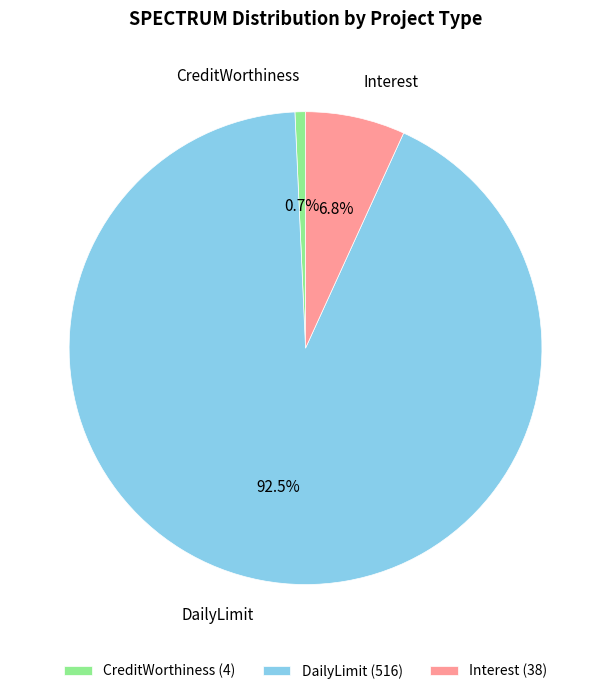

Does any single category account for the majority?

Yes